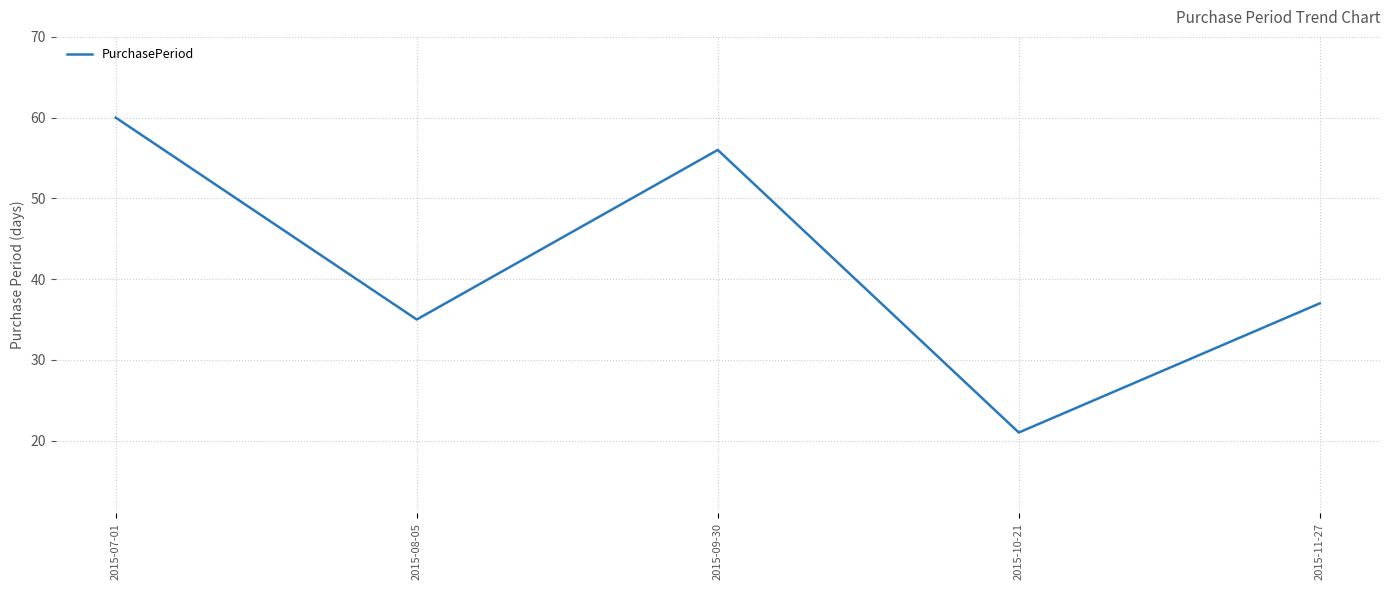

At which label does the data first exceed 37?

2015-07-01